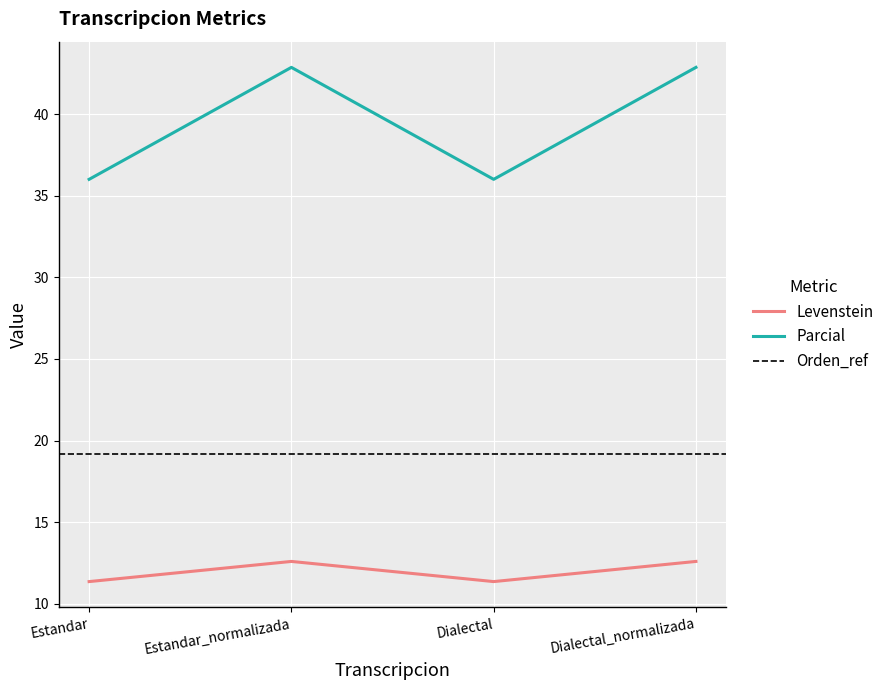

Reading left to right, extract all data points from this chart.

Levenstein: Estandar=11.4	Estandar_normalizada=12.6	Dialectal=11.4	Dialectal_normalizada=12.6
Parcial: Estandar=36.0	Estandar_normalizada=42.9	Dialectal=36.0	Dialectal_normalizada=42.9